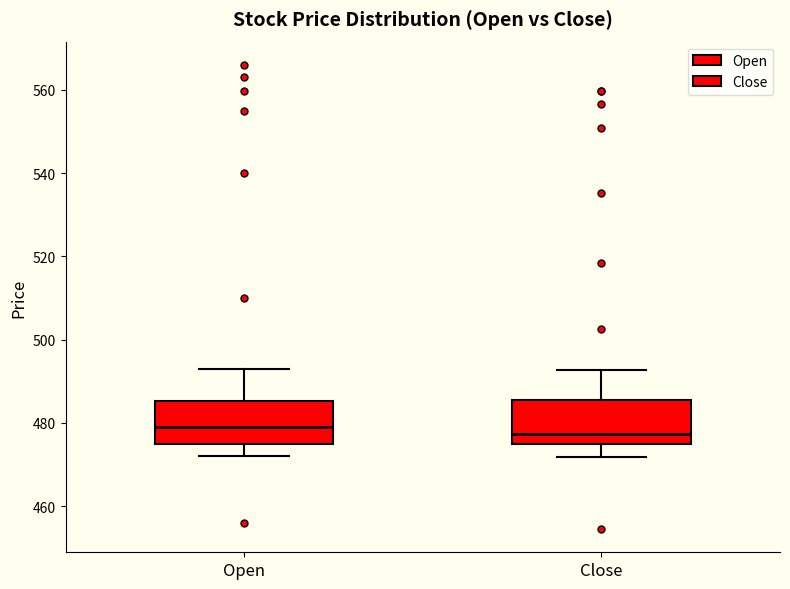

Where does the lower whisker of the box for Close end on the y-axis? The values are not printed on the chart, so give them approximately, as read against the axis.

472